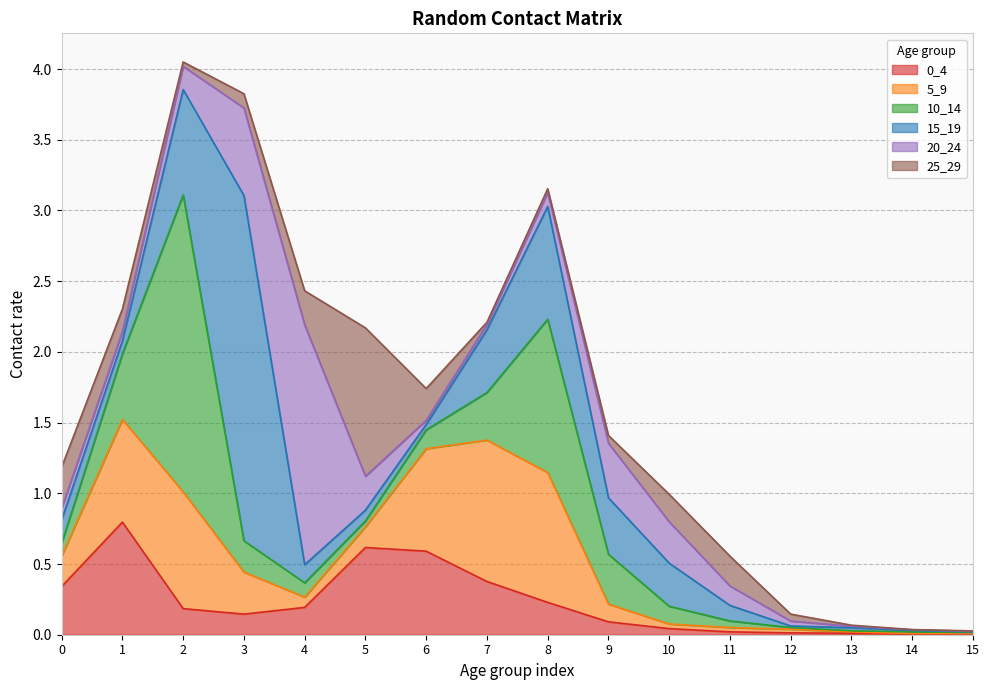

Is it true that 5_9 equals 0.1 at 4?

True